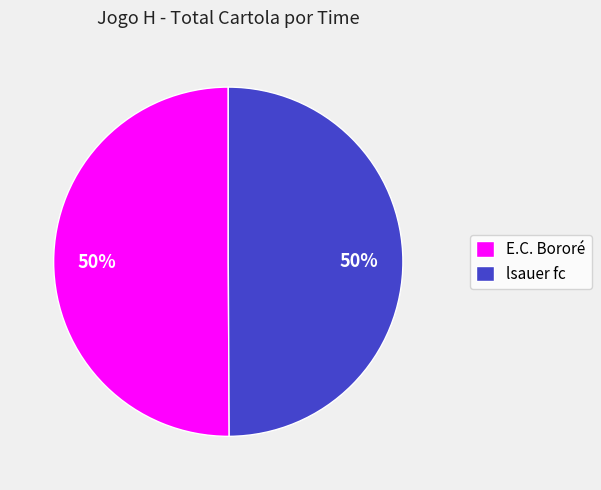

Is it true that lsauer fc is 50% of the pie?

True